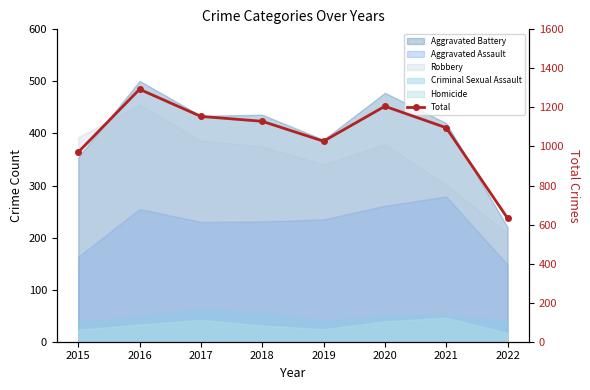

Rank the categories by value from highest to lowest.

2016, 2020, 2017, 2018, 2021, 2019, 2015, 2022